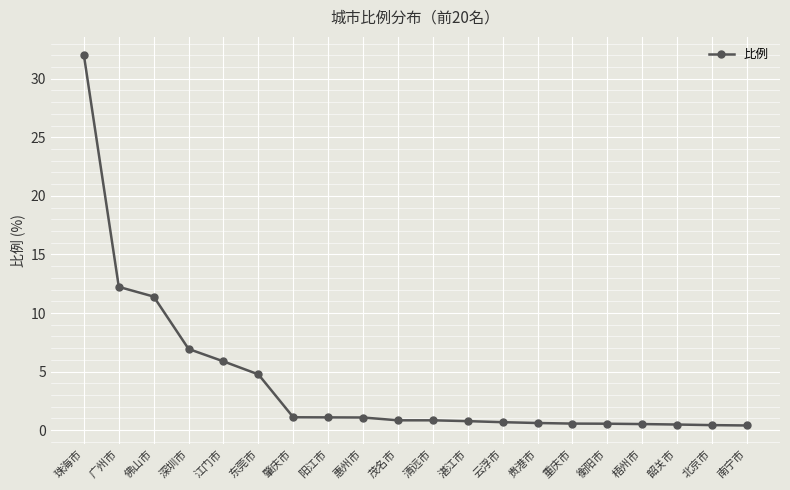

What is the difference between the maximum and minimum values?

31.6